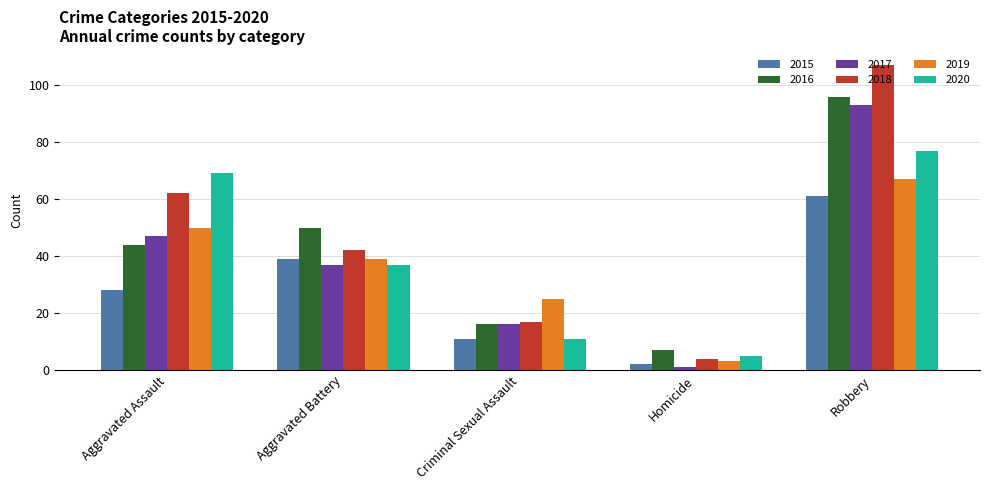

What is the difference between the 2020 values at Homicide and Criminal Sexual Assault?

6